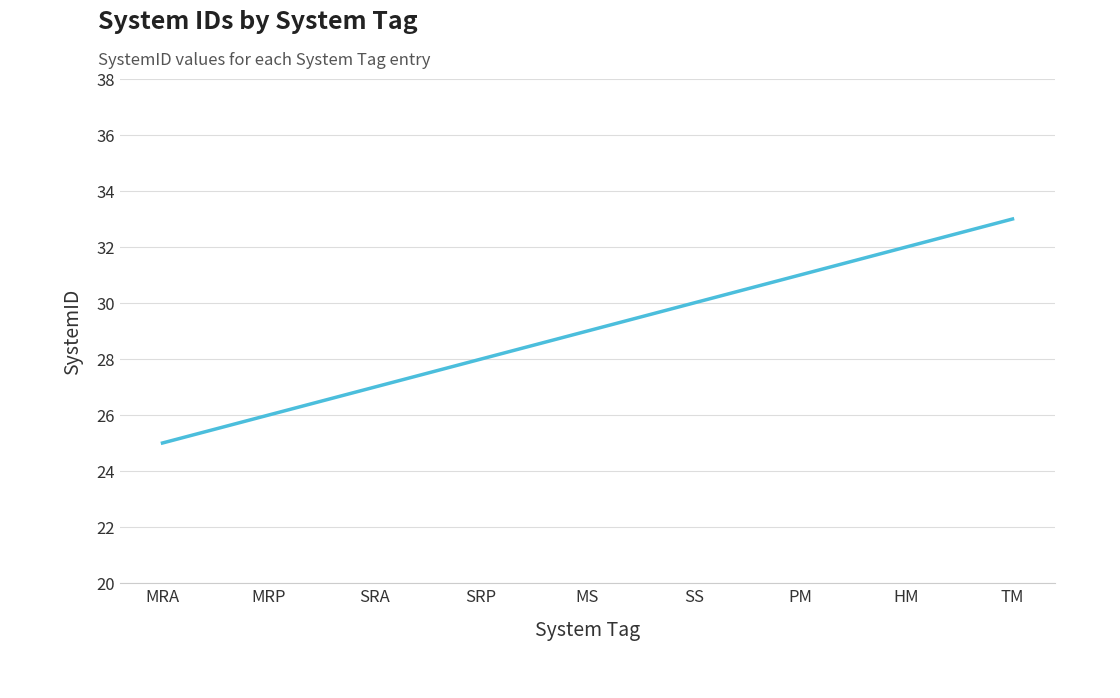

Approximately how many times larger is the value at SRP compared to HM?

0.9